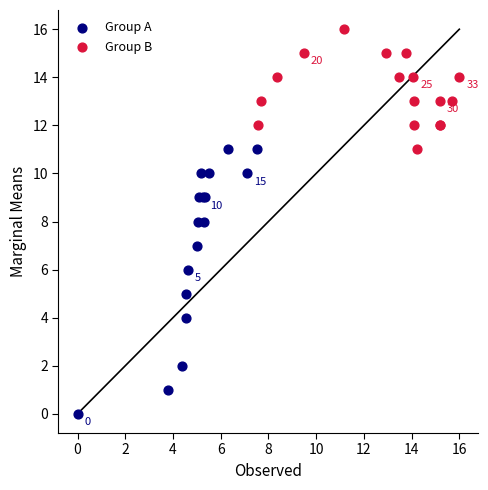

Which series reaches the minimum Y coordinate?

Group A